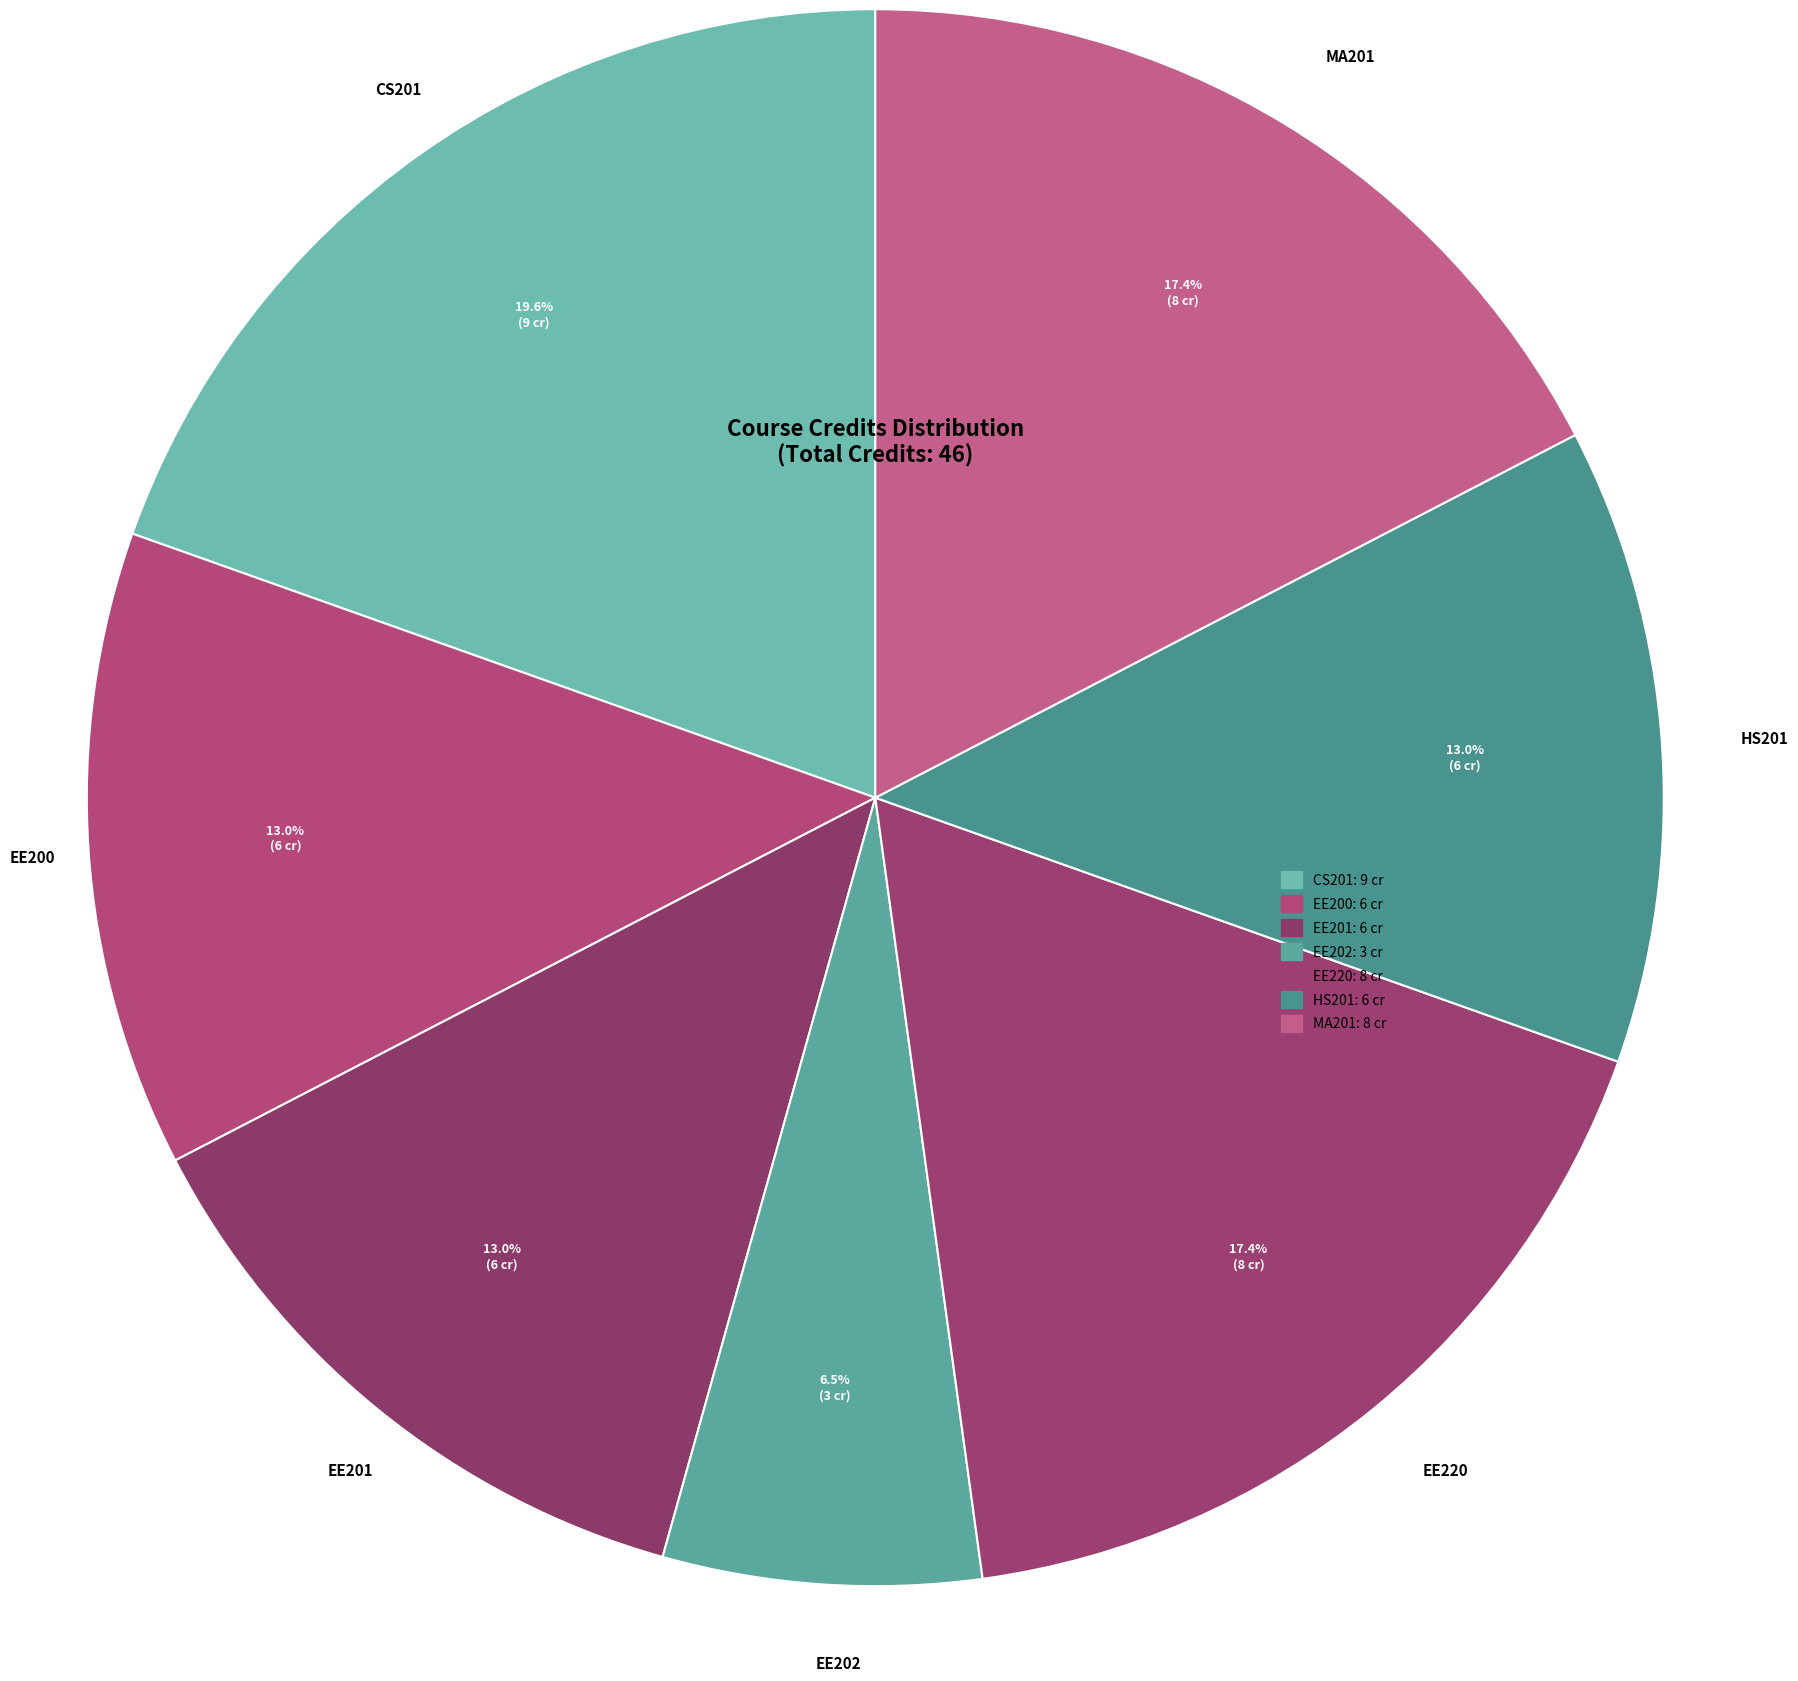

Is there any slice that represents more than half of the pie?

No